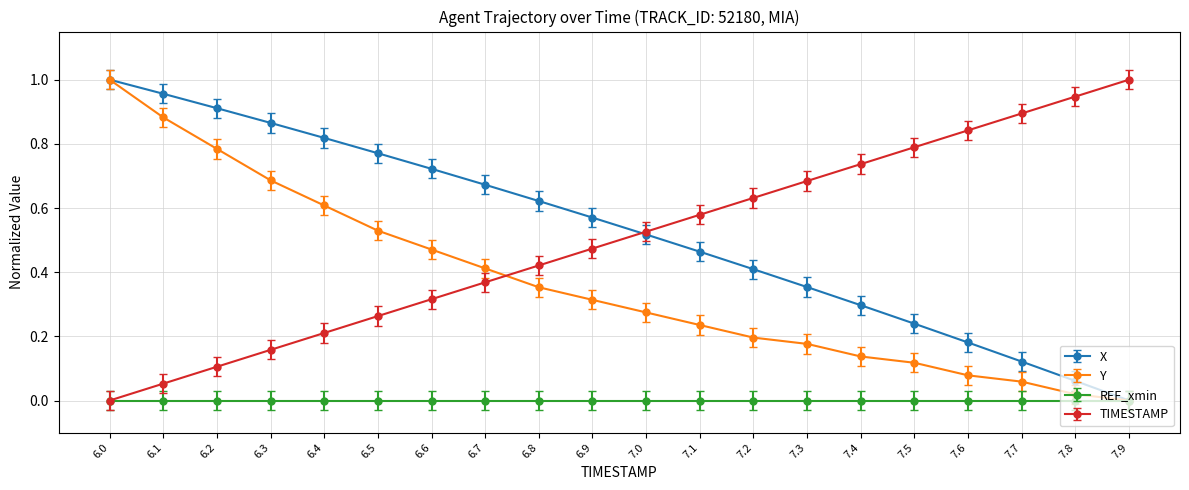

How many values in the X series exceed 0?

19